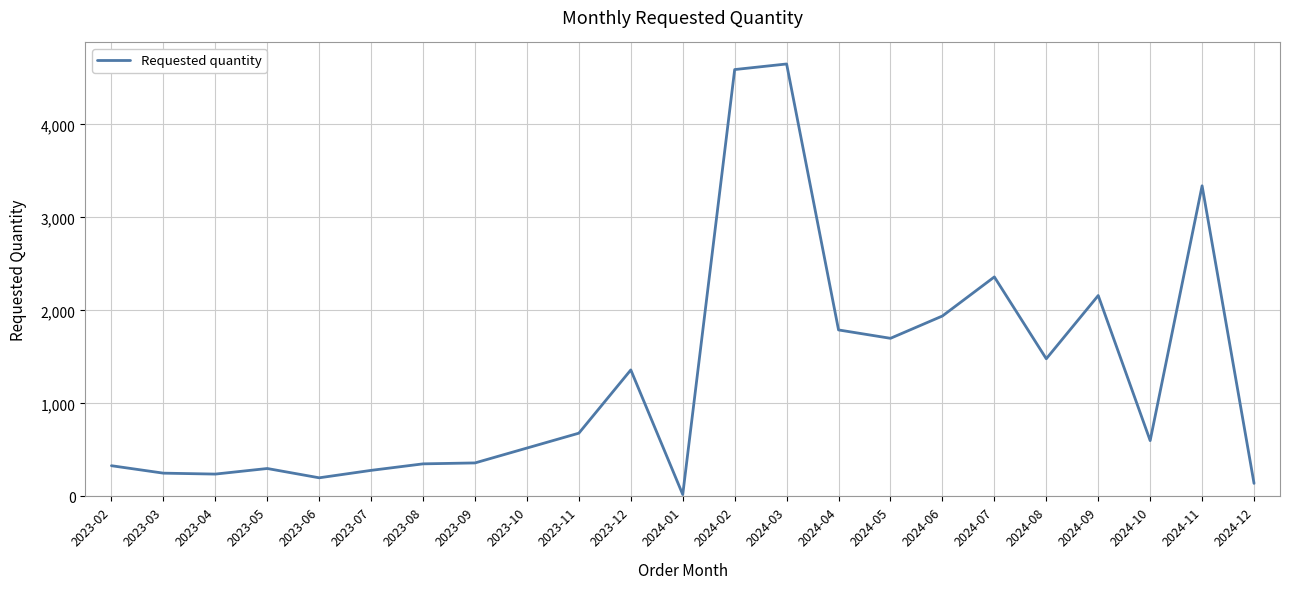

Where is the first local maximum?

2023-05